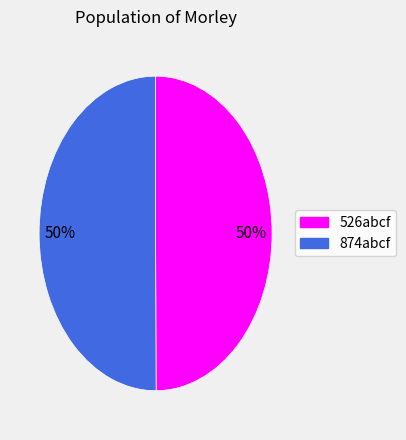

How many segments does this pie chart have?

2